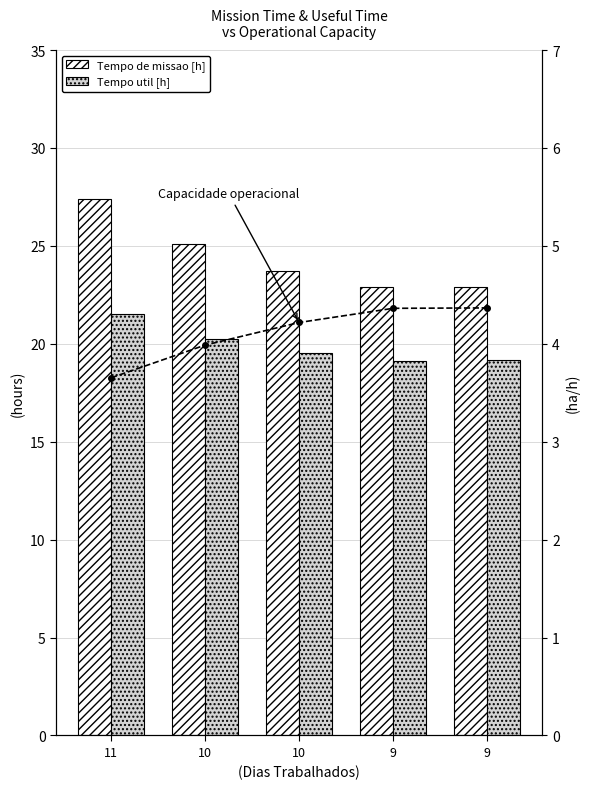

Which has a higher value, 10 or 10?

10